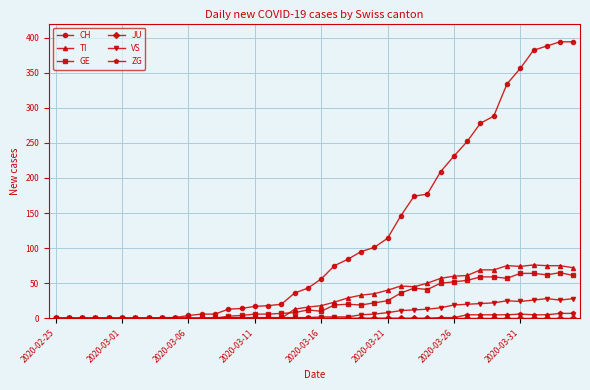

Is this an area chart (filled region under the line)?

No